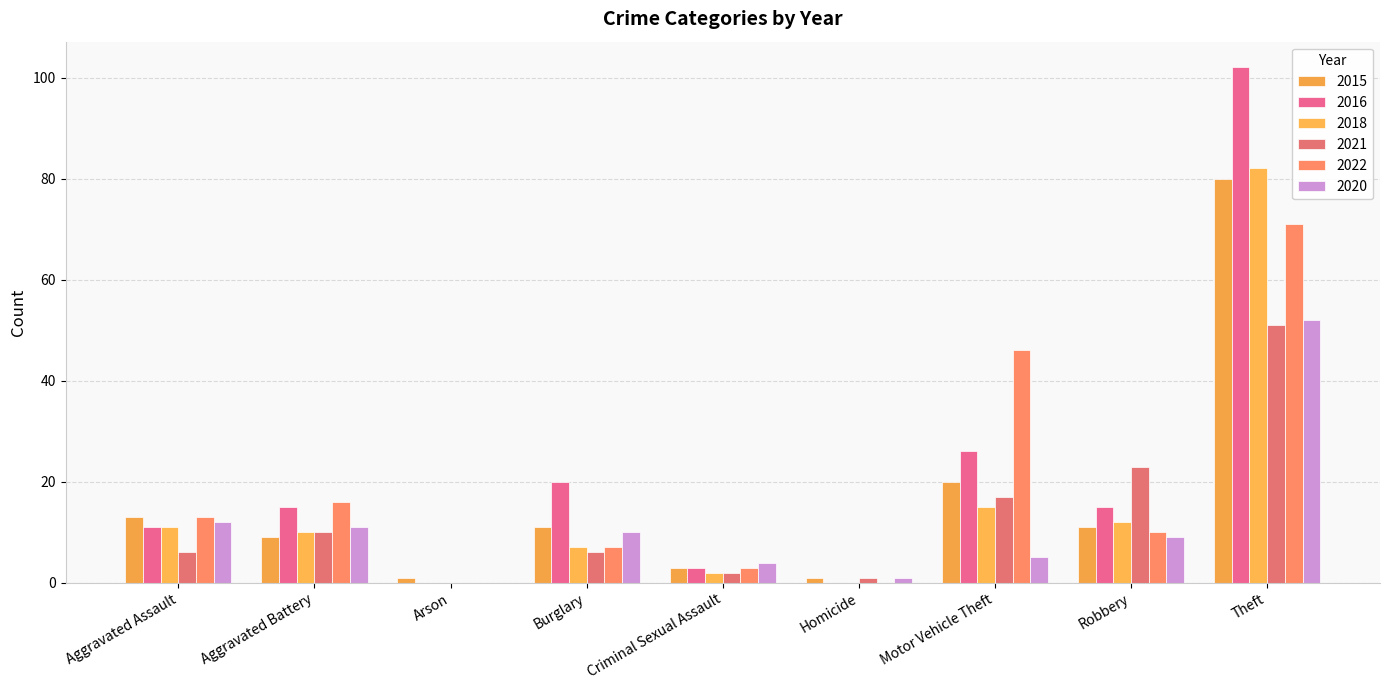

How many categories are shown in the chart?

9